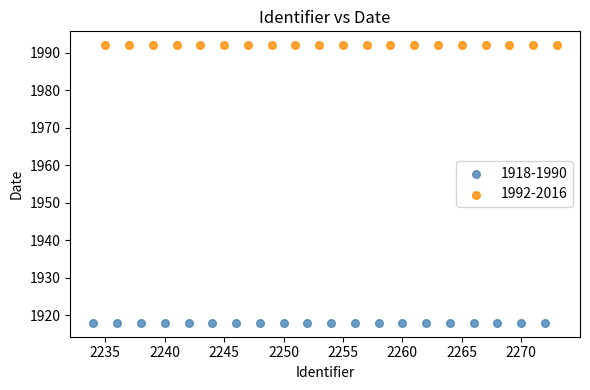

Which series contains the lowest Y value?

1918-1990